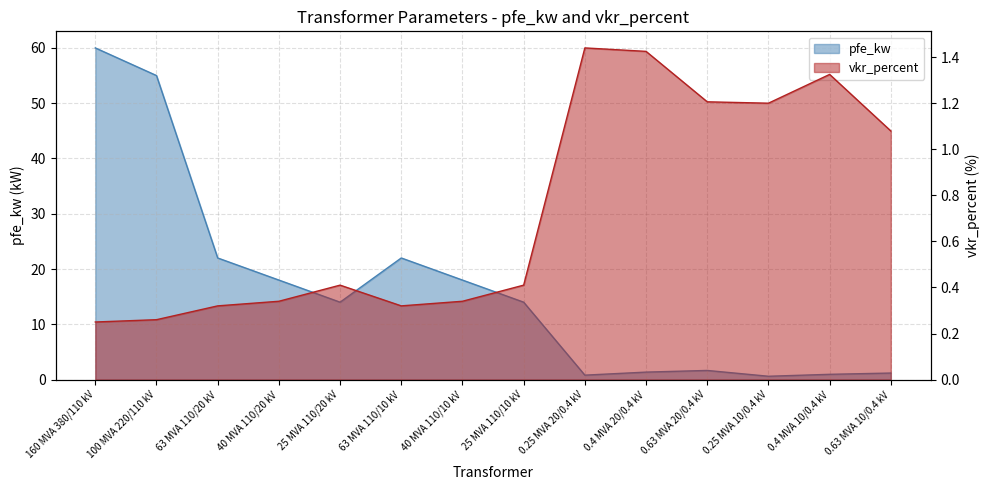

The pfe_kw series shows 0.4 at 0.25 MVA 20/0.4 kV. True or false?

False